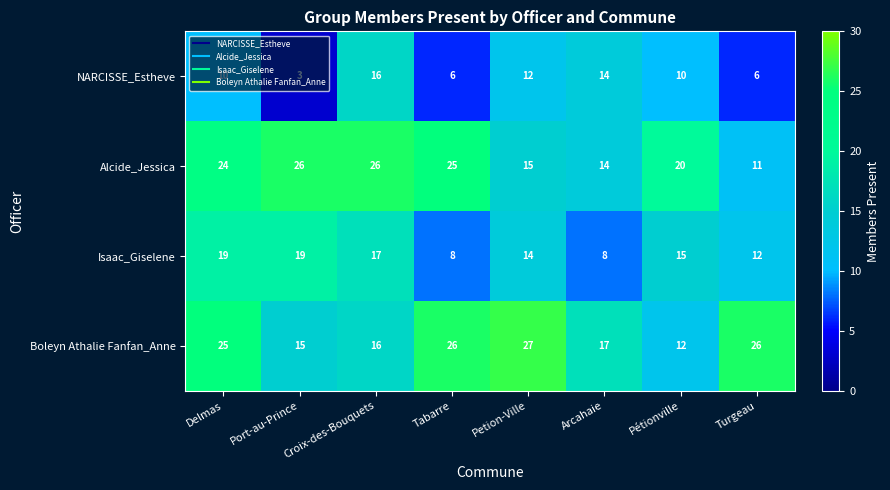

Is the value of Isaac_Giselene at Delmas greater than the value of Boleyn Athalie Fanfan_Anne at Pétionville?

Yes